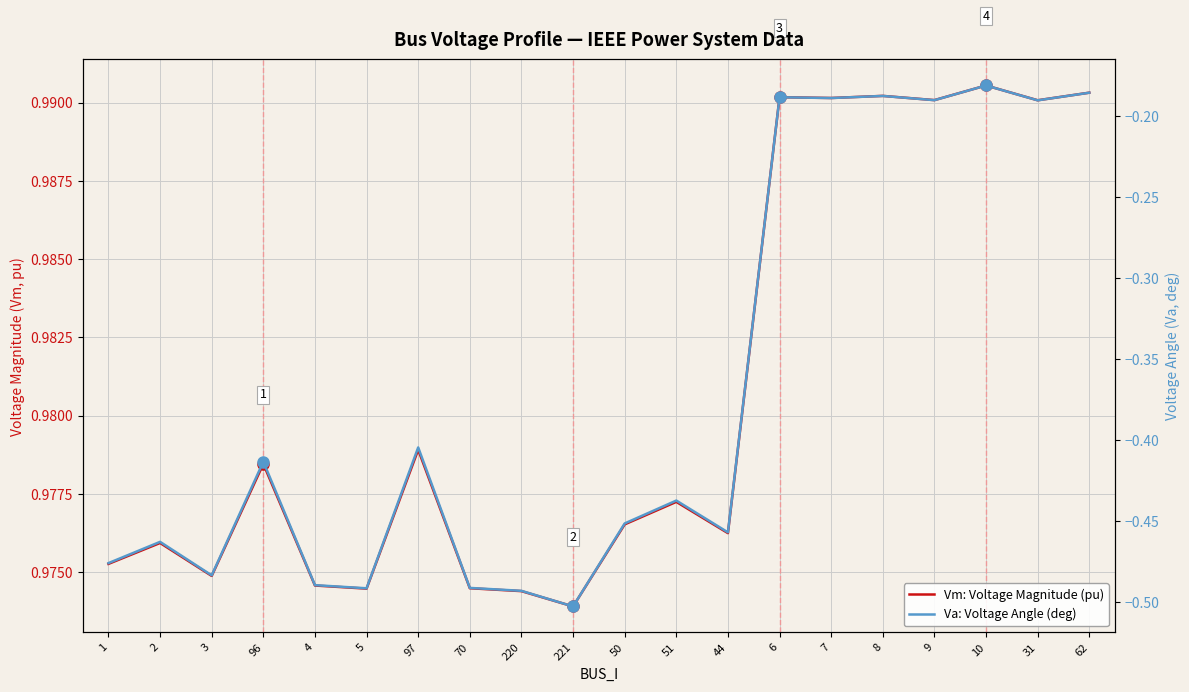

How many lines are shown in the chart?

2